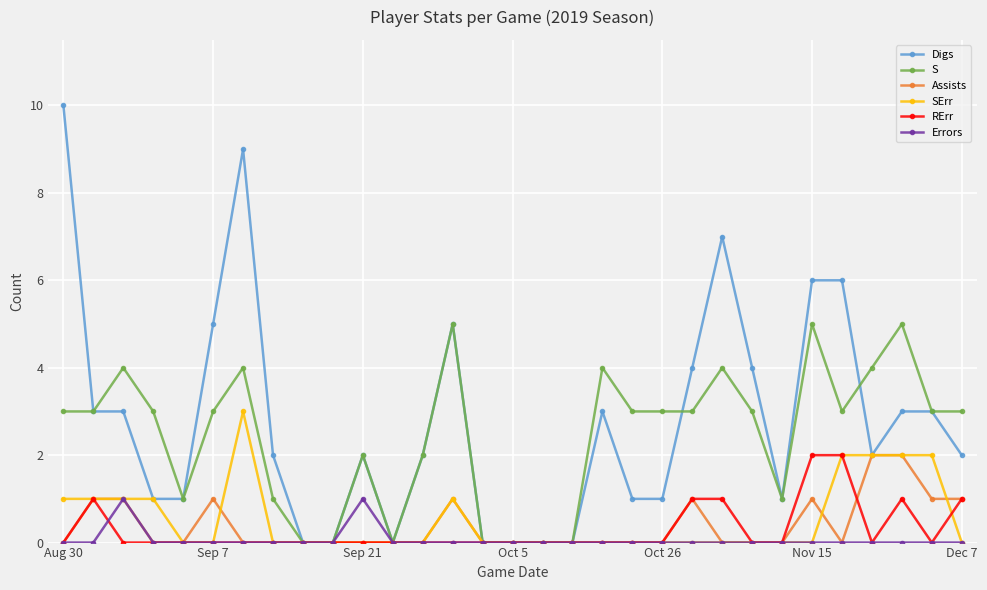

Which series has the widest spread of values?

Digs